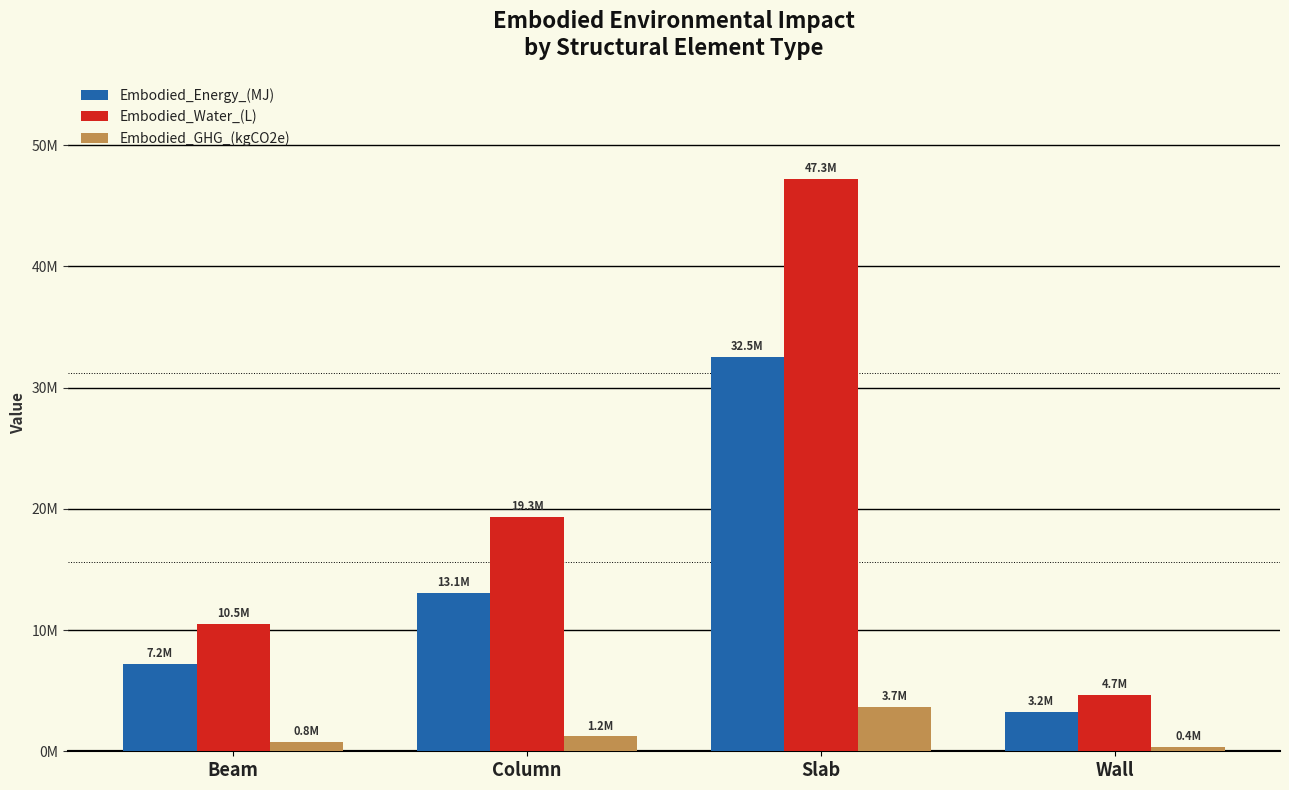

At how many categories does at least one series exceed 12049083?

2